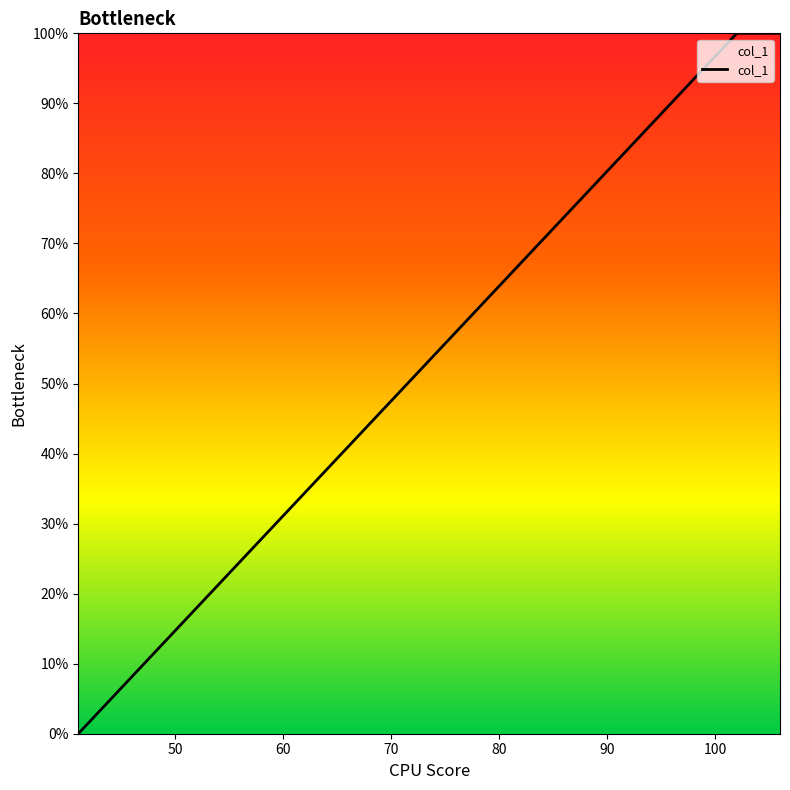

Which label corresponds to the smallest value in the chart?

41